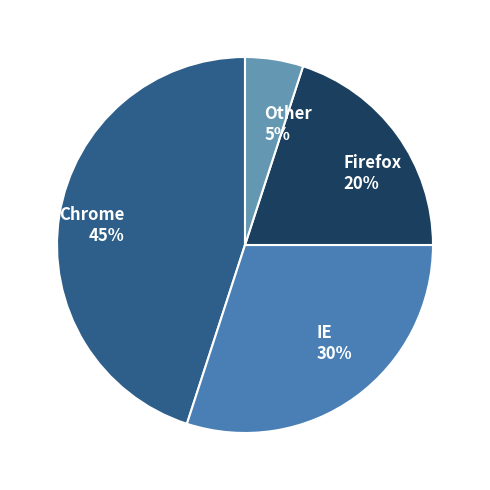

Do Firefox and Chrome together represent more than half of the pie?

Yes